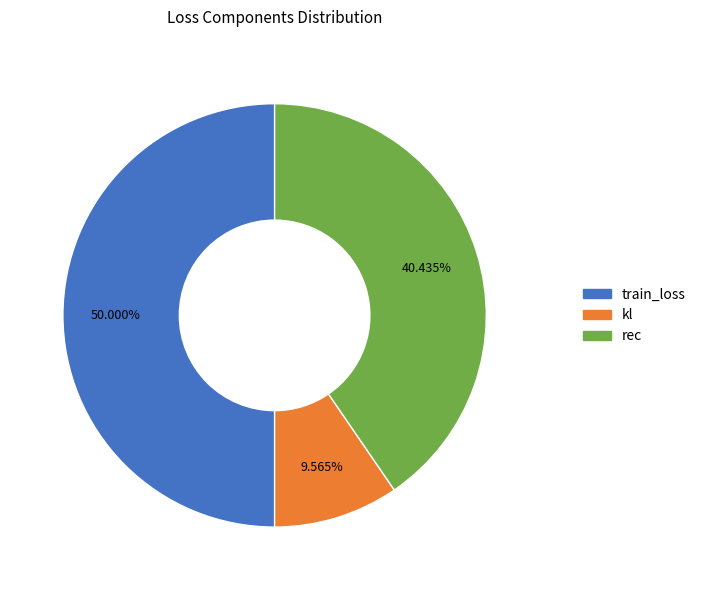

To the nearest percent, what is the average slice percentage?

33%